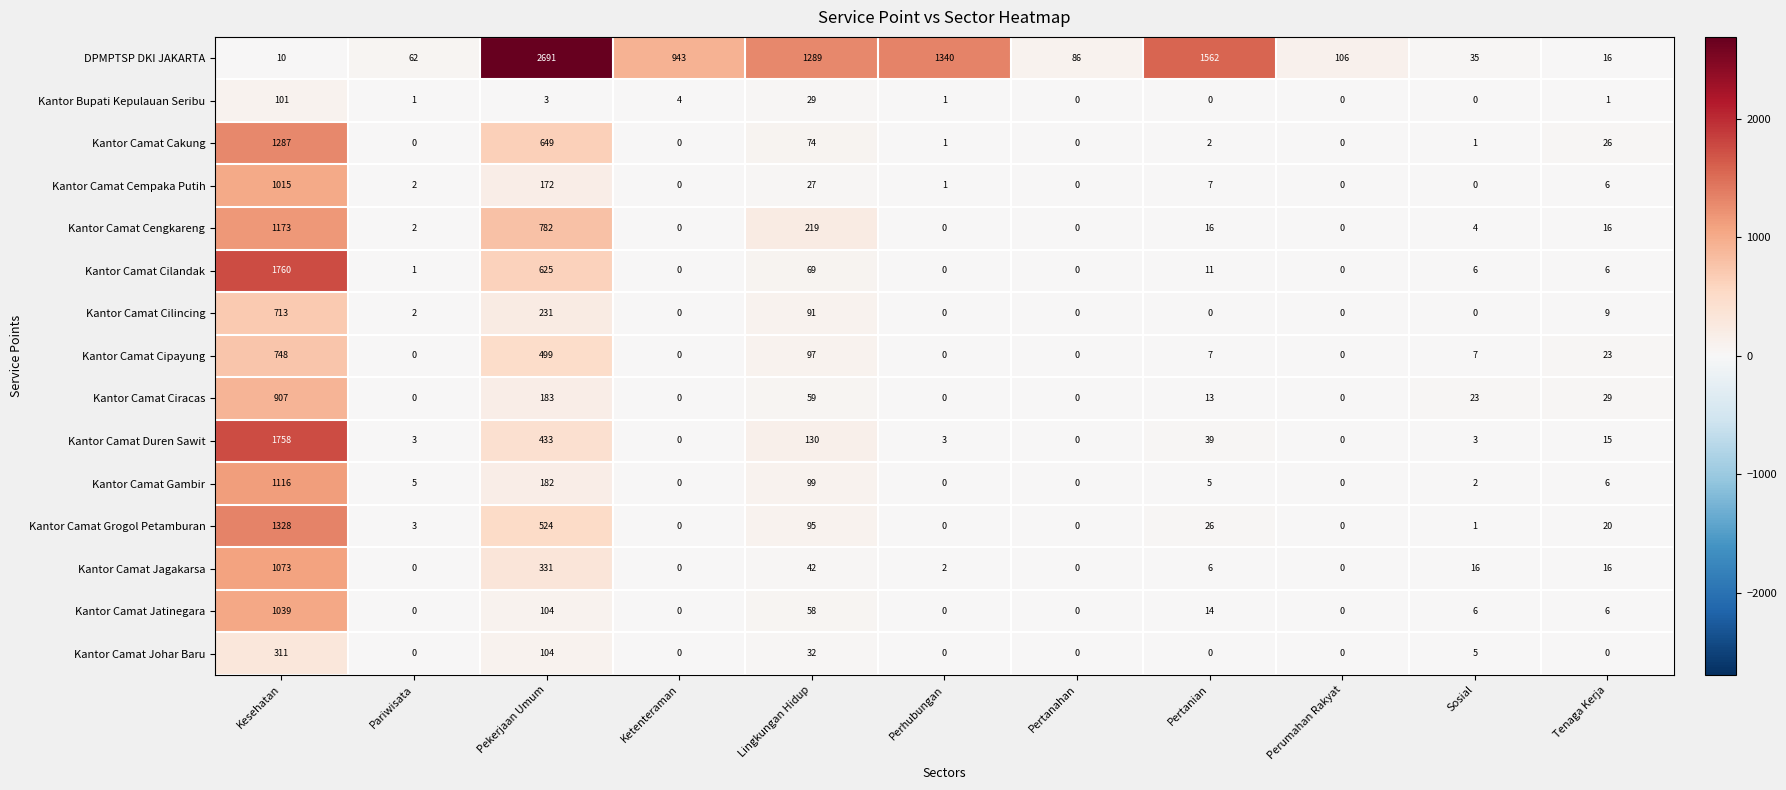

Which series has the largest total across all categories?

DPMPTSP DKI JAKARTA